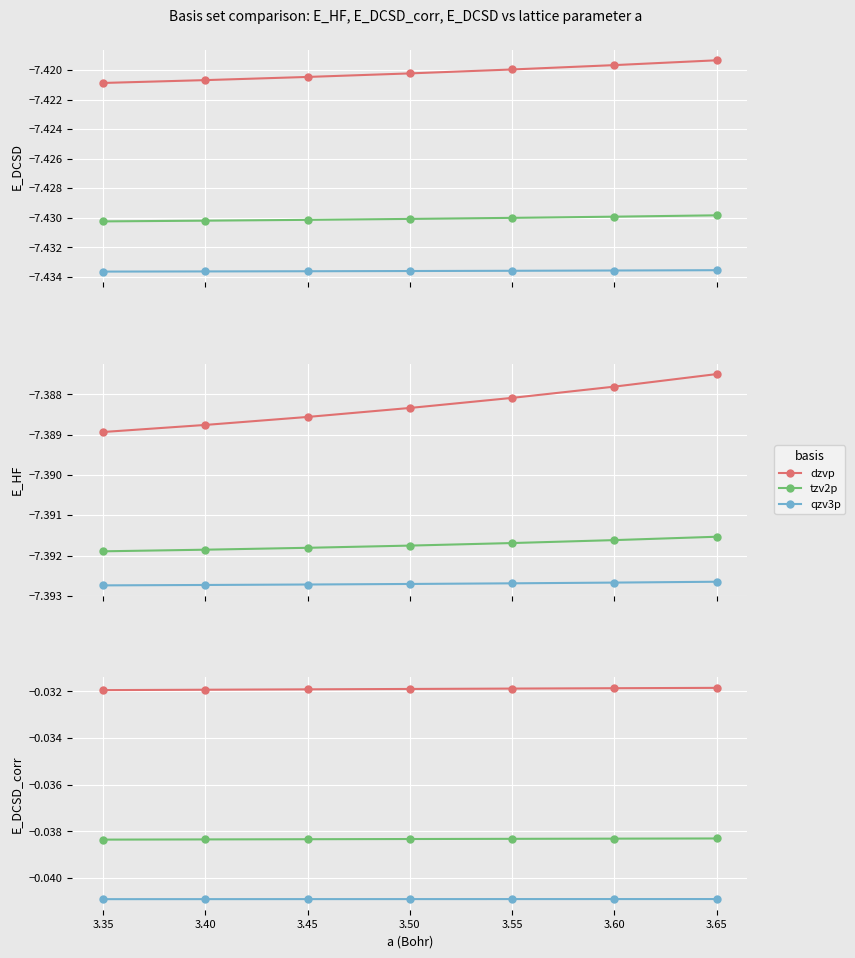

How many series are shown in this chart?

3